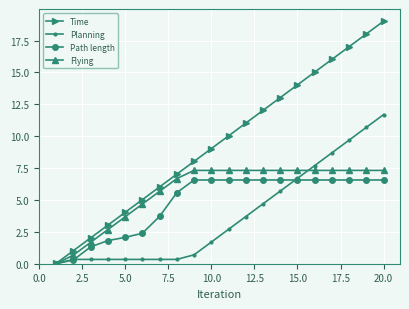

Which series has the widest spread of values?

Time